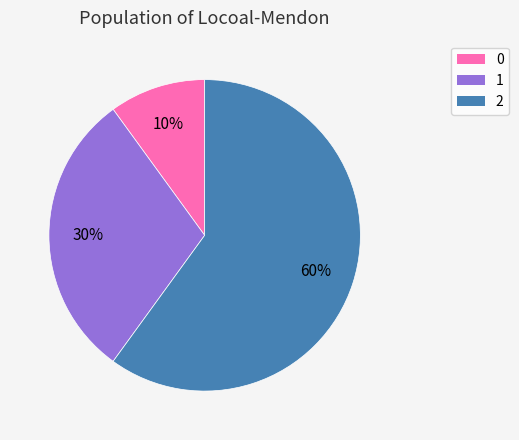

What percentage is the 1 slice, to the nearest percent?

30%